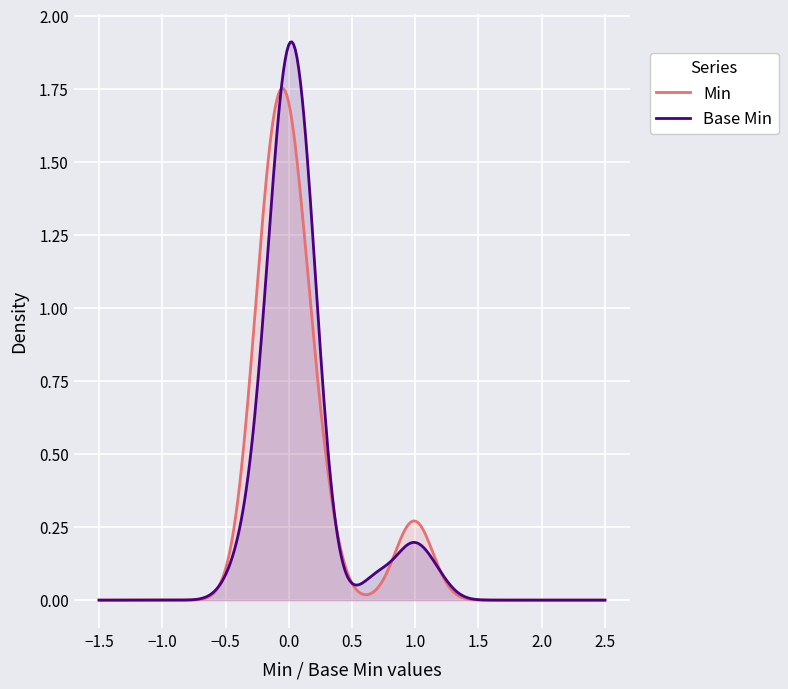

Rank the series by their maximum value, from lowest to highest.

Min, Base Min